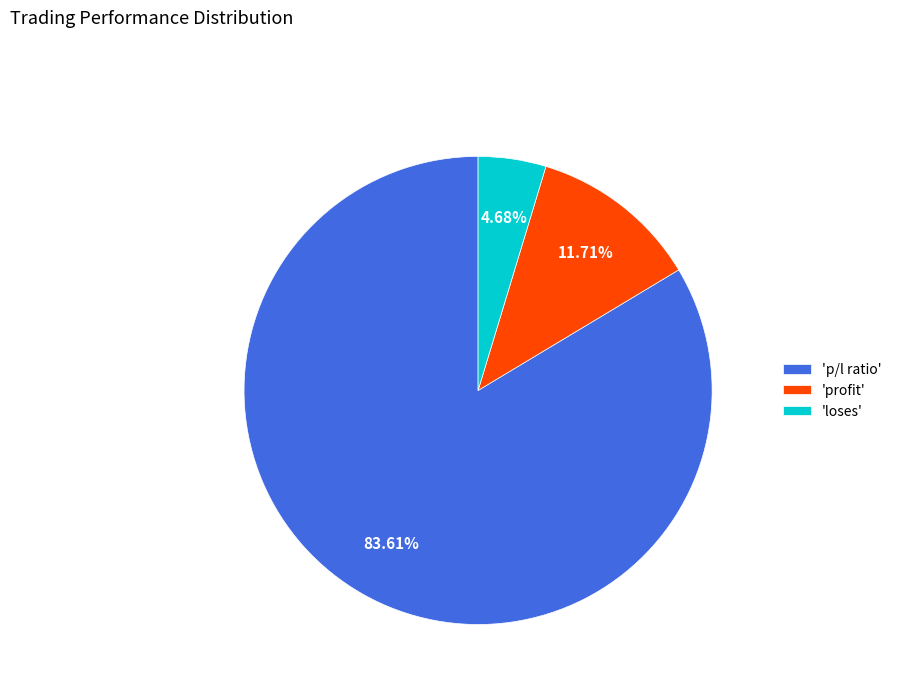

Between 'loses' and 'profit', which is larger?

'profit'